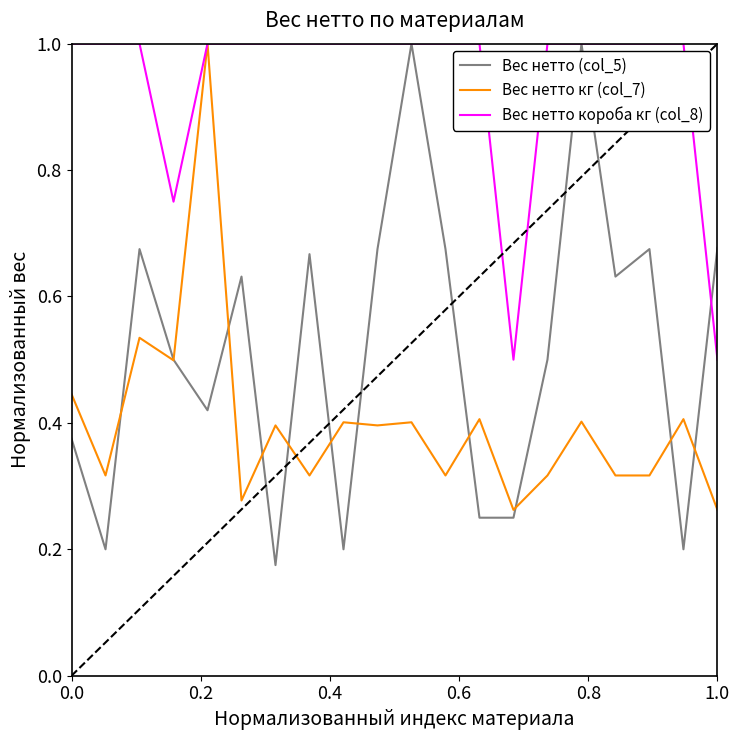

Which series has the largest total across all categories?

Вес нетто короба кг (col_8)